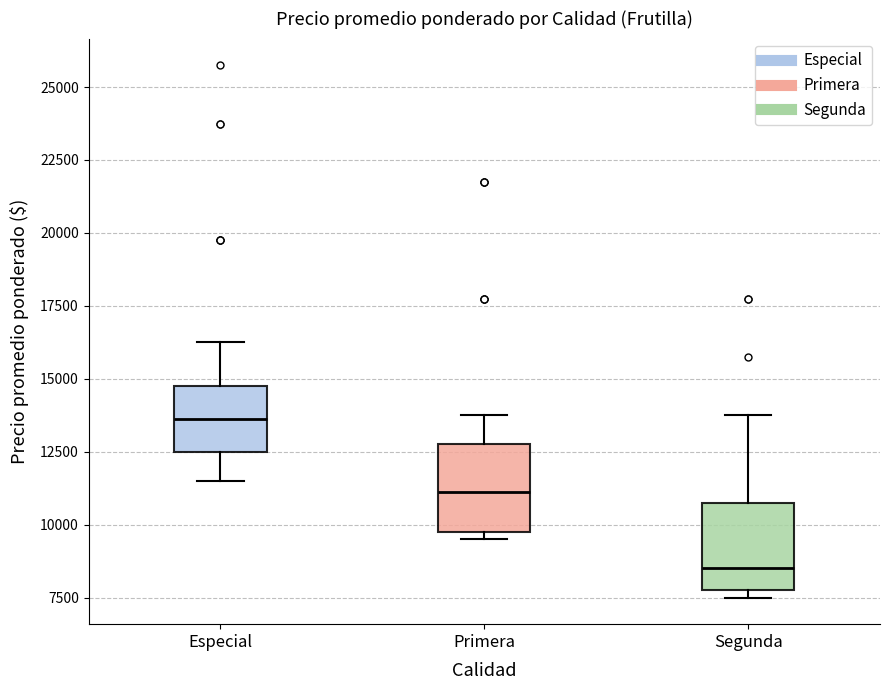

Reading left to right, read every box against the y-axis: the position of its median line, the range the box covers, and the ends of its whiskers. The values are not printed on the chart, so give them approximately, as read against the axis.

Especial: median 13500, box 12500 to 15000, whiskers 11500 to 16500
Primera: median 11000, box 10000 to 13000, whiskers 9500 to 14000
Segunda: median 8500, box 8000 to 11000, whiskers 7500 to 14000